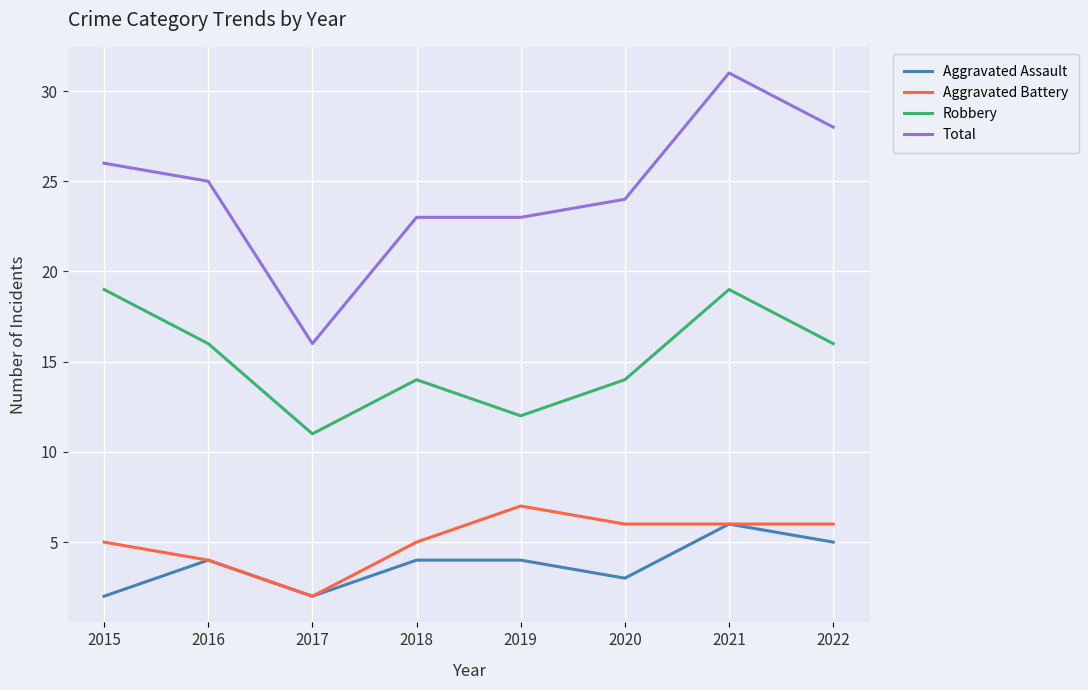

True or false: Robbery and Total intersect in this chart.

False